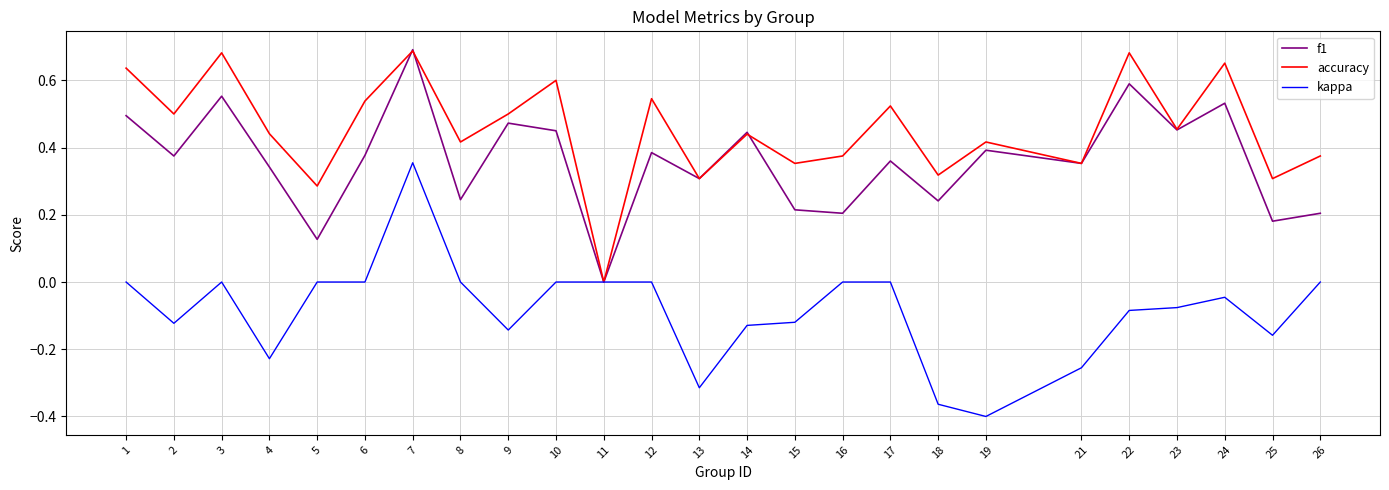

At which category is the sum across all series the highest?

7